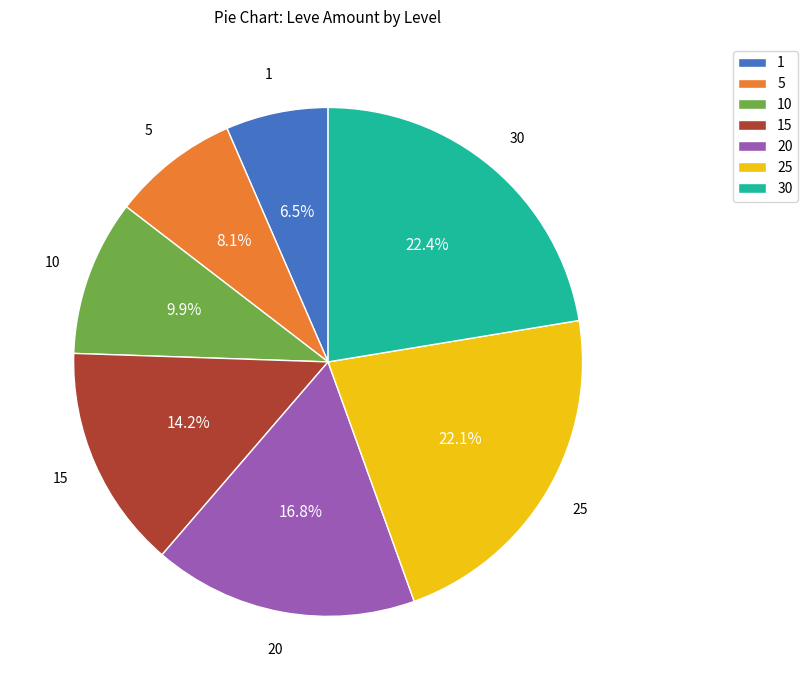

Count the number of slices in the pie.

7